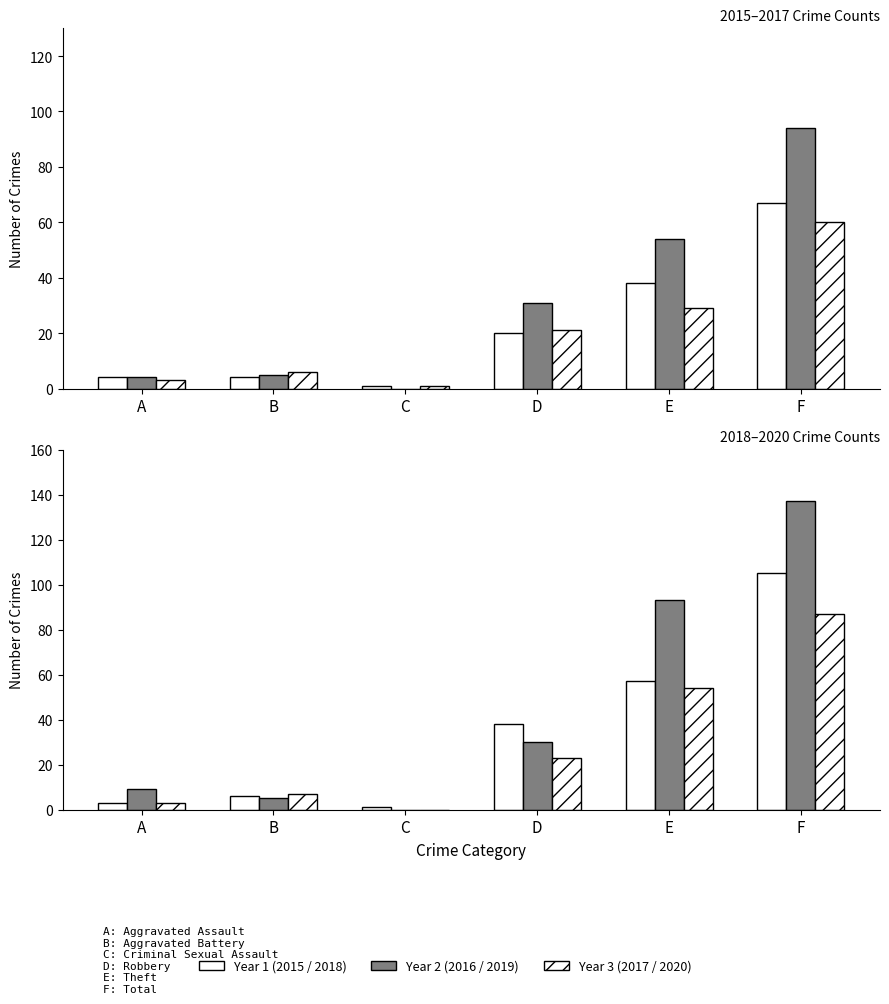

The 2015 series shows 67 at F. True or false?

True